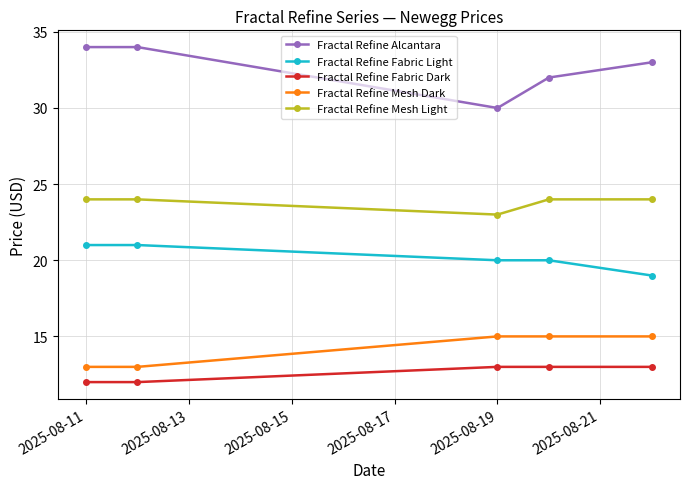

What is the lowest value of the Fractal Refine Alcantara series?

30